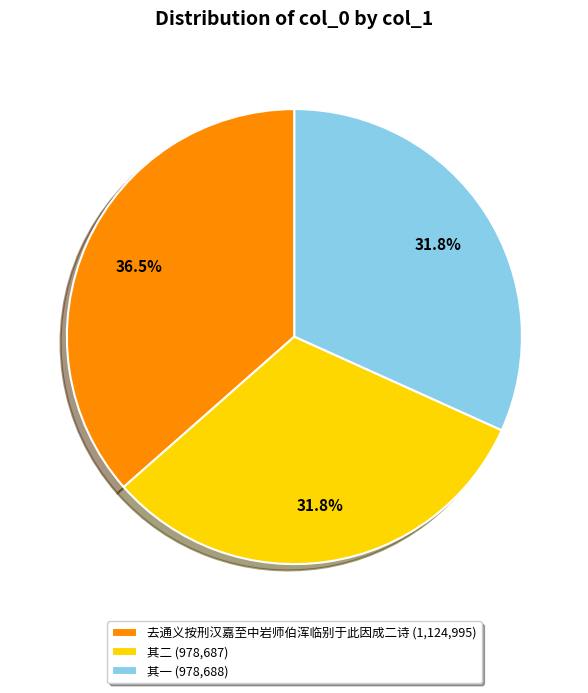

Does 其一 (978,688) account for over 50% of the chart?

No